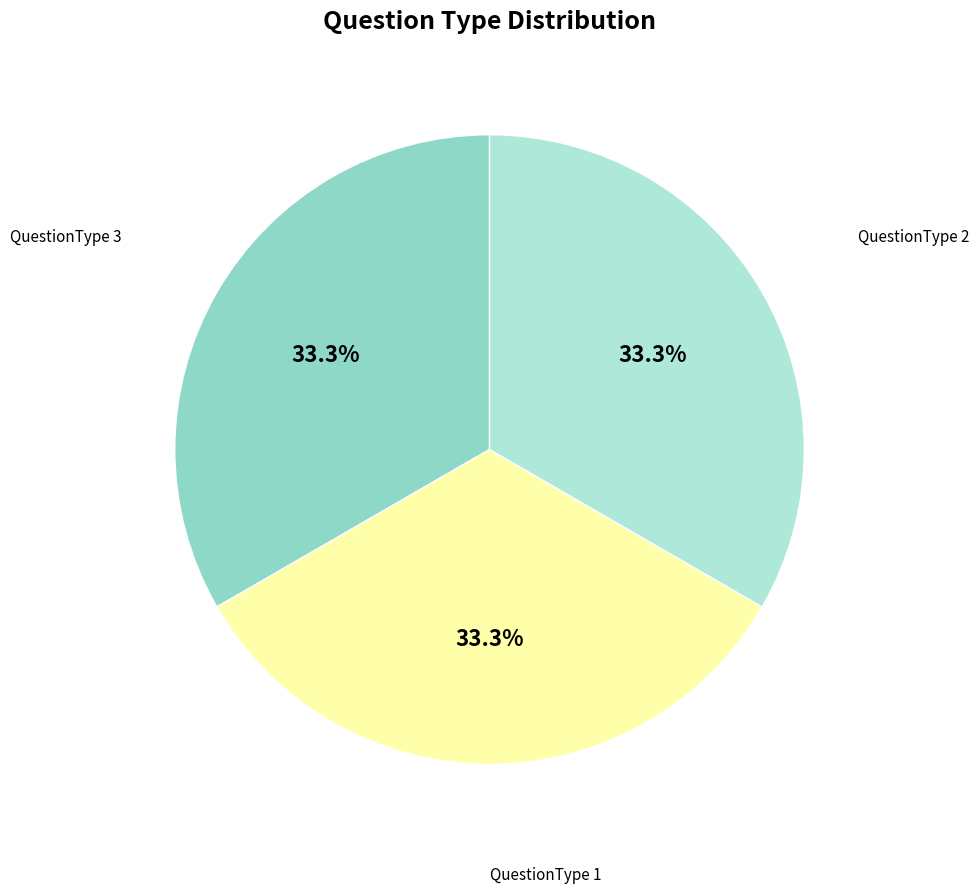

Does QuestionType 2 account for over 50% of the chart?

No